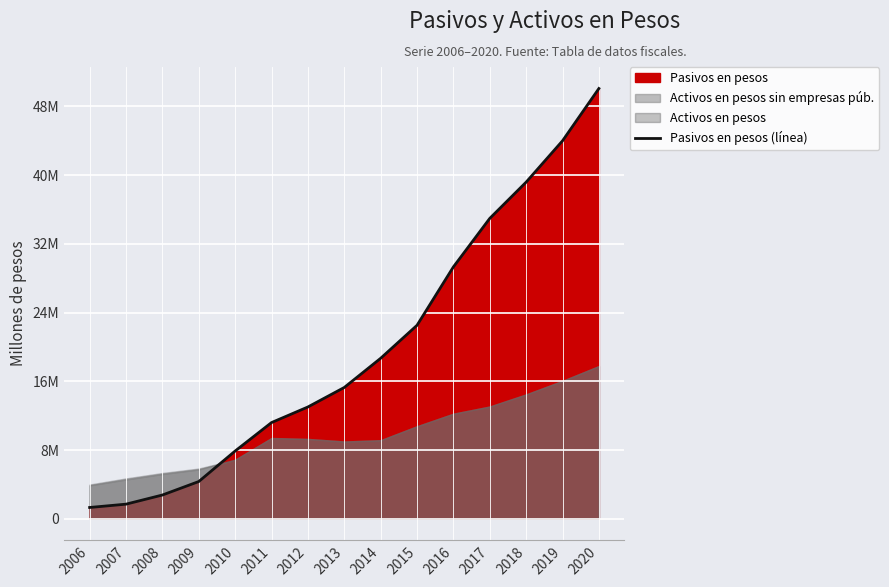

The chart shows a value of 20169052 at 2013. True or false?

False